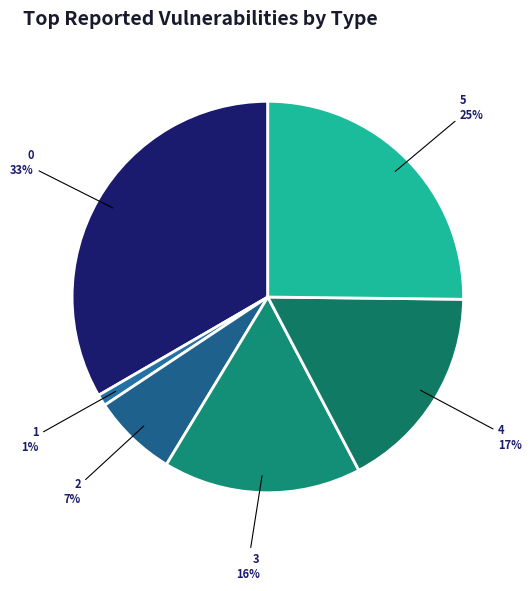

To the nearest percent, what portion does 1 represent?

1%